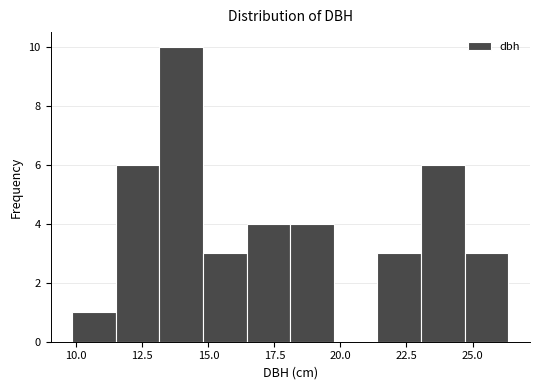

Read against the x-axis, roughly where is the centre of the tallest bar?

14.0